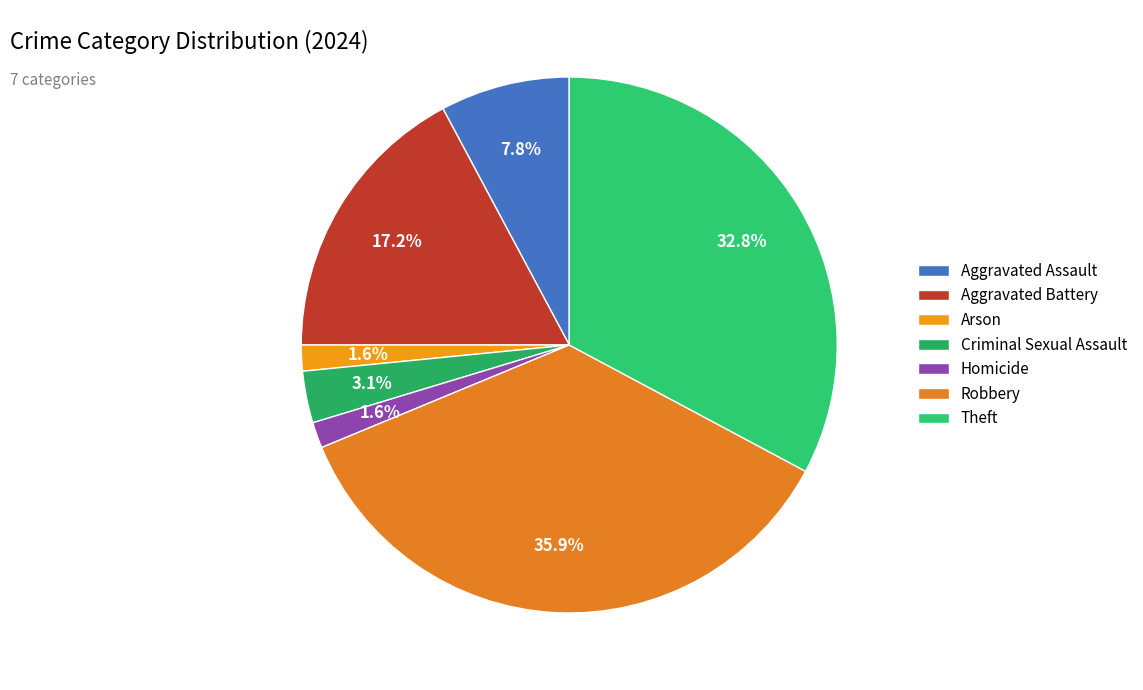

To the nearest percent, what is the combined percentage of Criminal Sexual Assault and Aggravated Battery?

20%